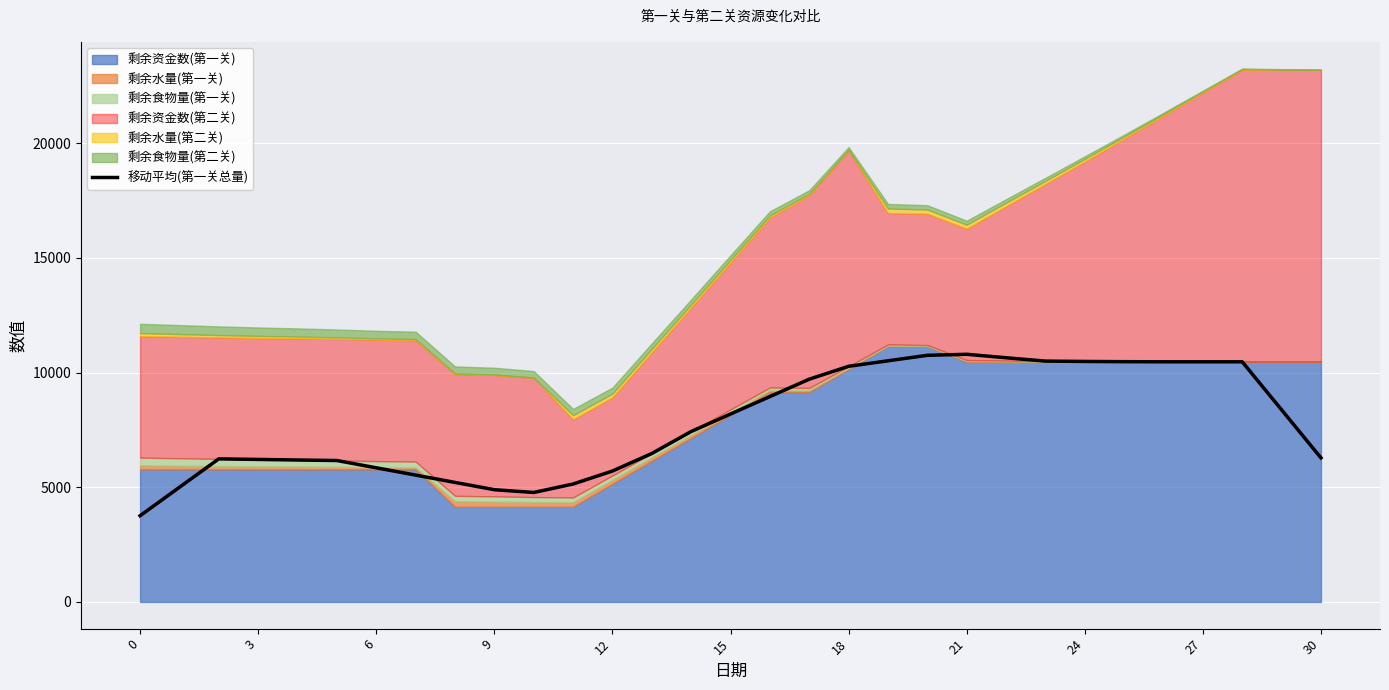

At which label does the data first exceed 7430?

14